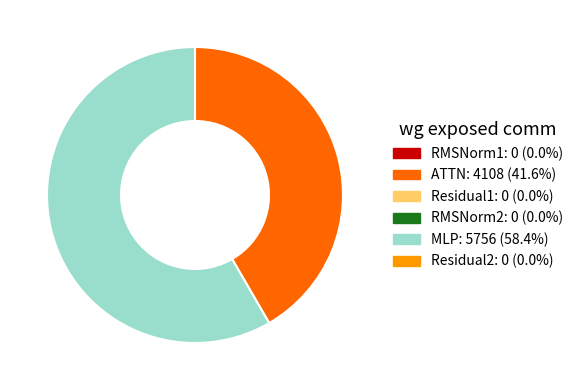

Count the number of slices in the pie.

2